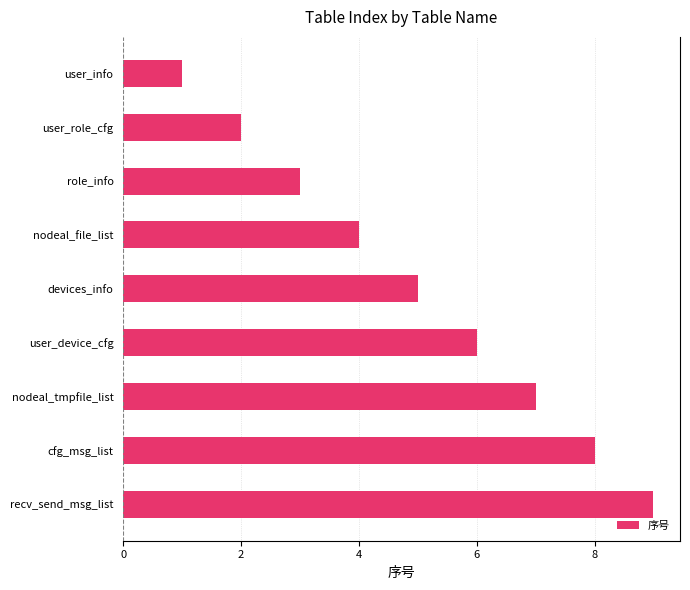

Are the bars grouped side by side (vs. stacked)?

No